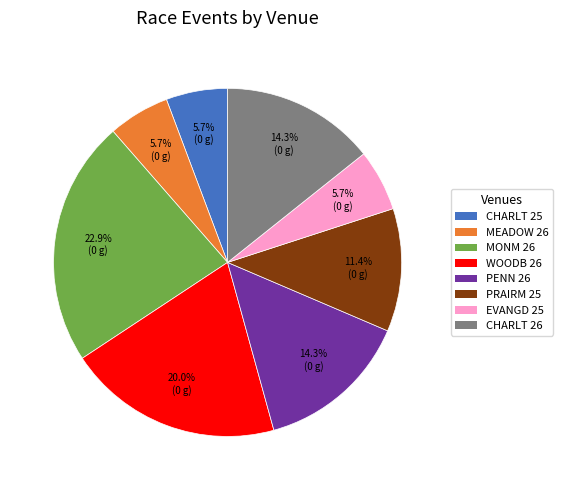

How many slices are in this pie chart?

8